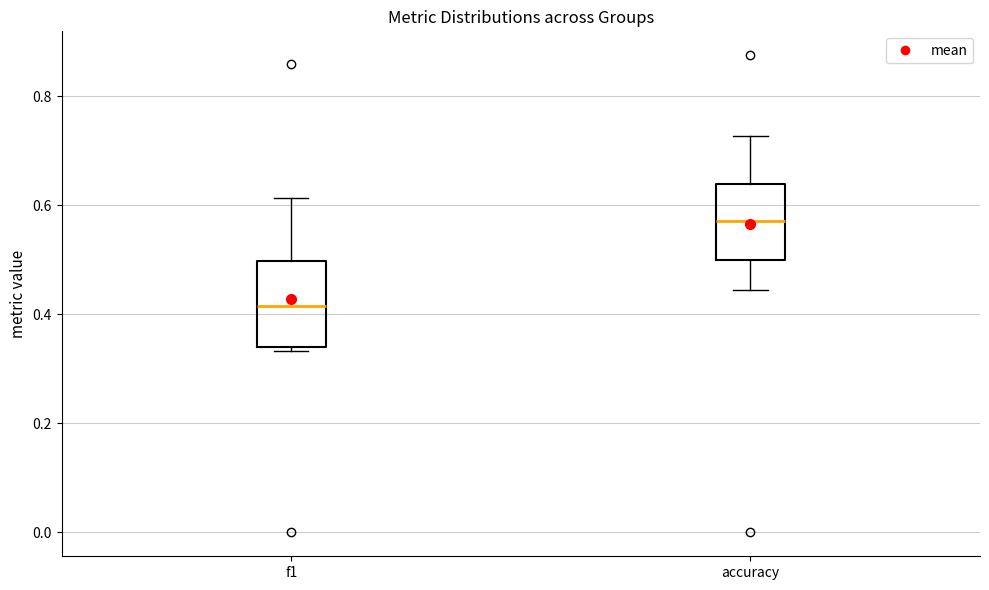

Where does the upper whisker of the box for f1 end on the y-axis? The values are not printed on the chart, so give them approximately, as read against the axis.

0.62